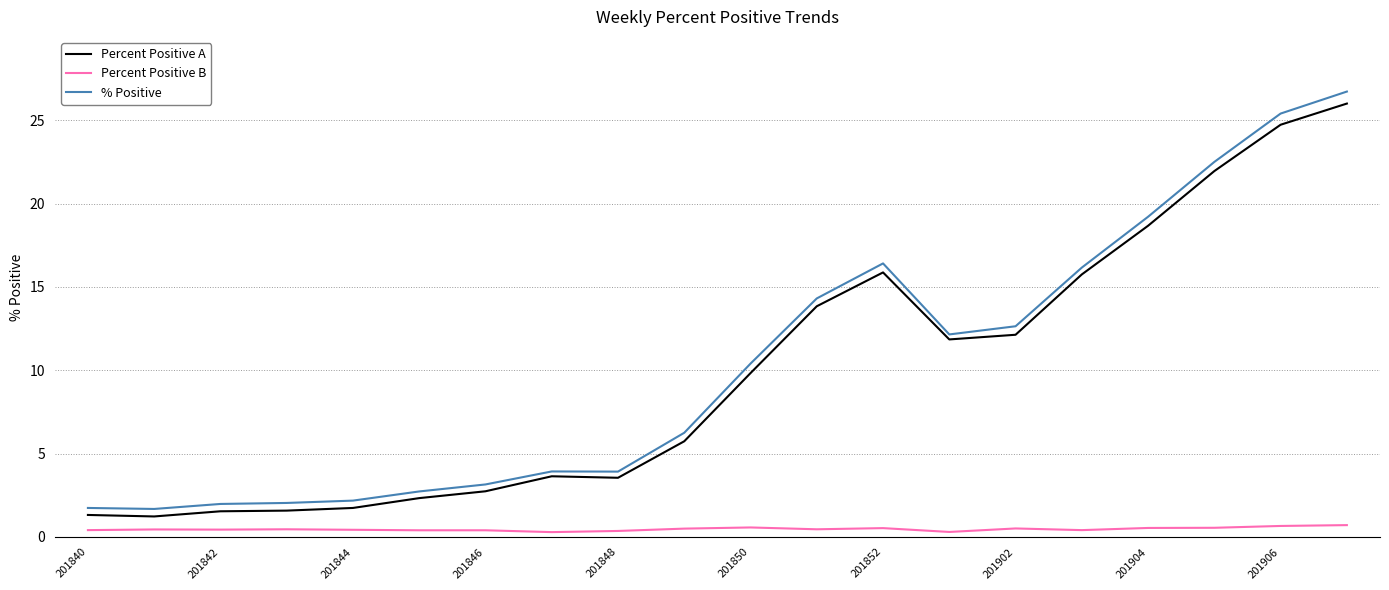

Which series has the largest range (max minus min)?

% Positive